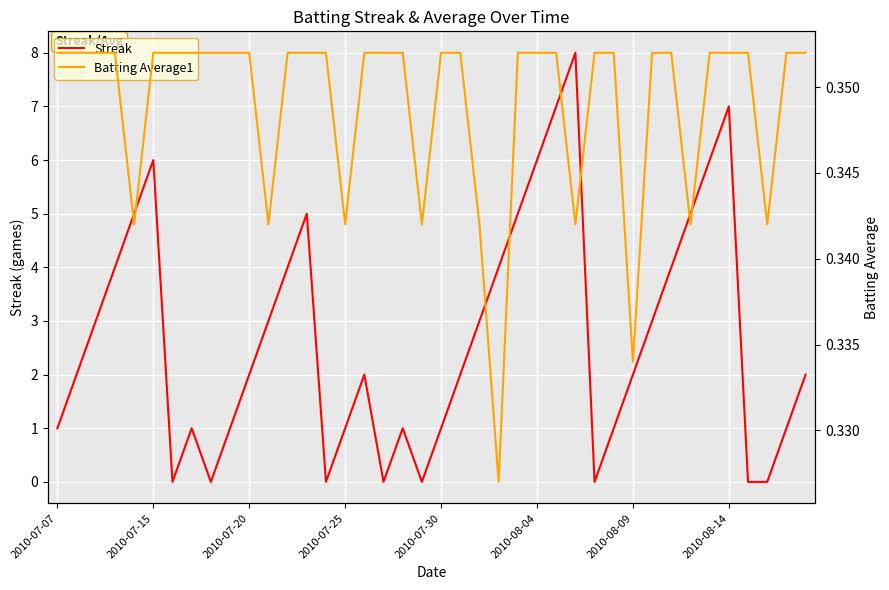

How many times do Batting Average1 and Streak cross each other?

14